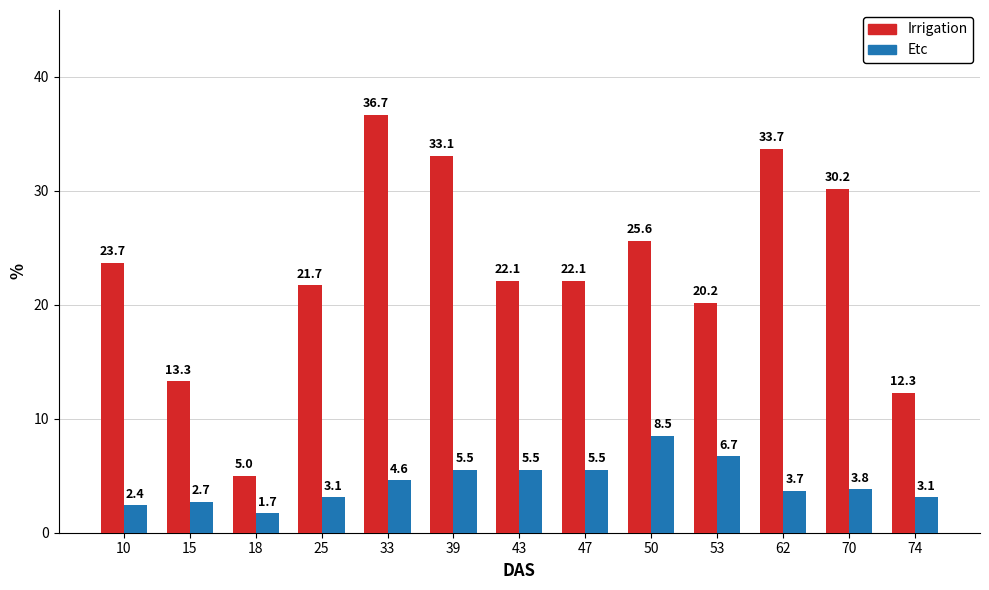

What is the total value across all series at 74?

15.4